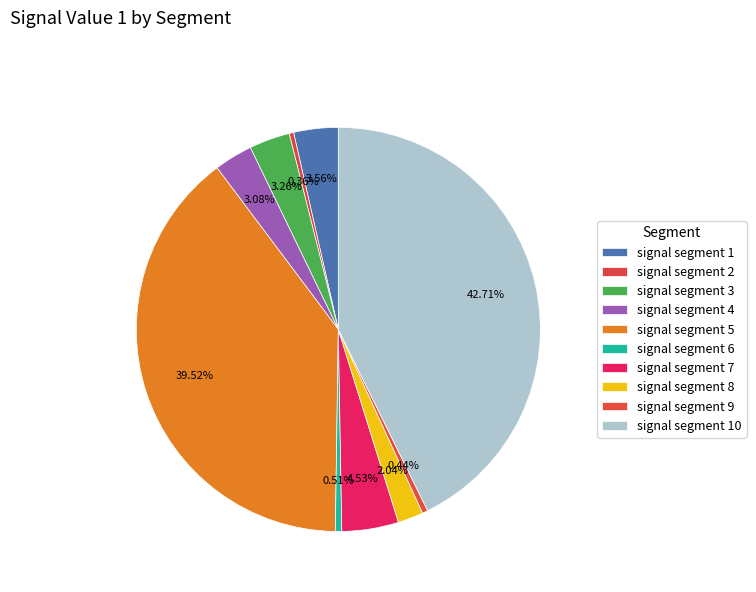

What is the smallest slice in the pie chart?

signal segment 2